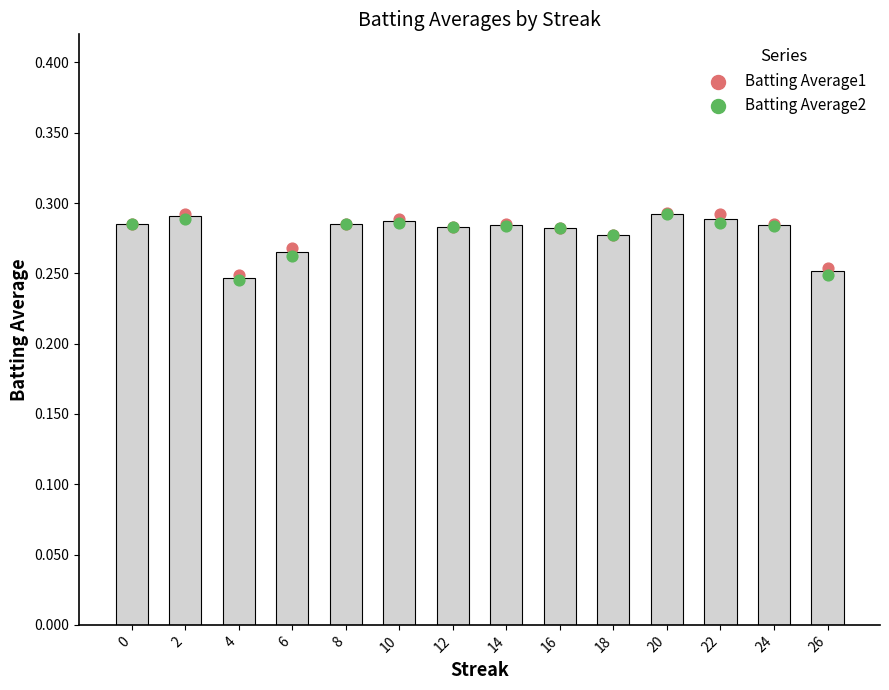

Which series contains the lowest Y value?

Batting Average2